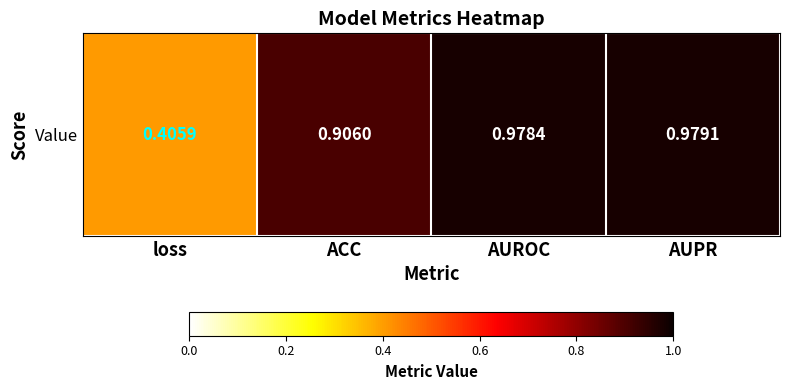

Read the value at loss.

0.4